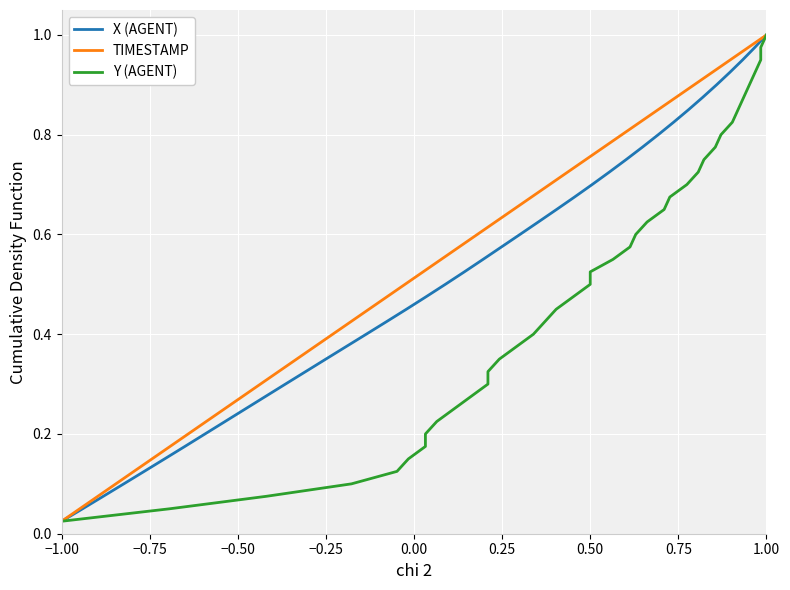

Which category has the highest value in the TIMESTAMP series?

1.00